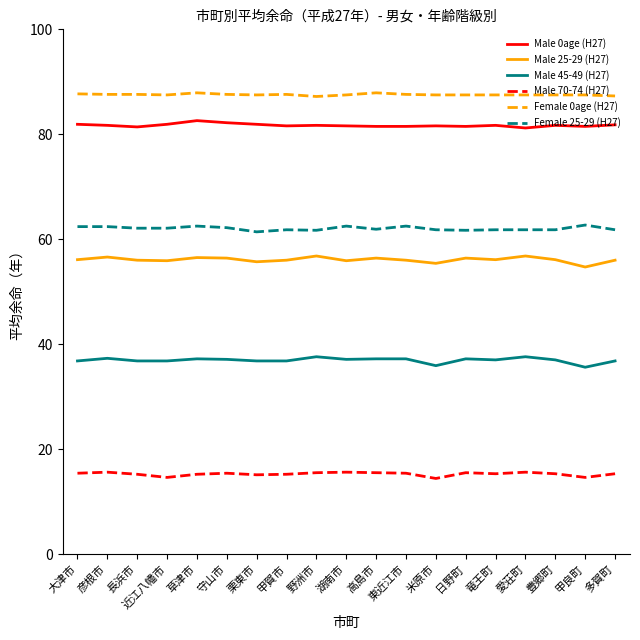

What is the total value across all series at 日野町?

339.8